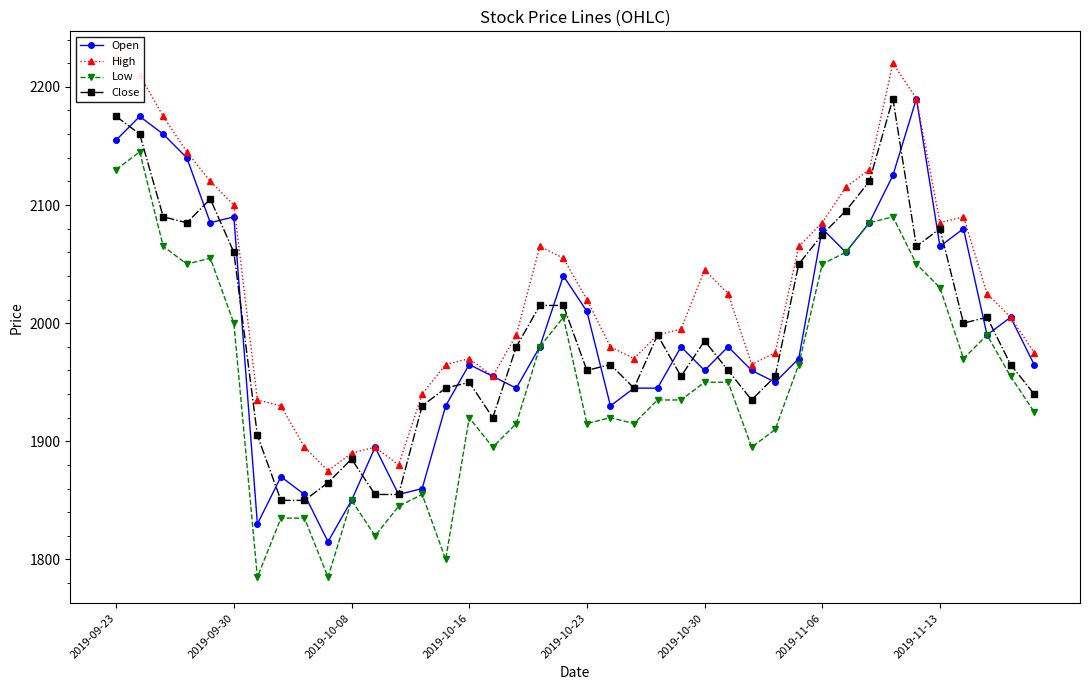

Reading left to right, list all the values displayed in this chart.

Open: 2155	2175	2160	2140	2085	2090	1830	1870	1855	1815	1850	1895	1855	1860	1930	1965	1955	1945	1980	2040	2010	1930	1945	1945	1980	1960	1980	1960	1950	1970	2080	2060	2085	2125	2190	2065	2080	1990	2005	1965
High: 2225	2210	2175	2145	2120	2100	1935	1930	1895	1875	1890	1895	1880	1940	1965	1970	1955	1990	2065	2055	2020	1980	1970	1990	1995	2045	2025	1965	1975	2065	2085	2115	2130	2220	2190	2085	2090	2025	2005	1975
Low: 2130	2145	2065	2050	2055	2000	1785	1835	1835	1785	1850	1820	1845	1855	1800	1920	1895	1915	1980	2005	1915	1920	1915	1935	1935	1950	1950	1895	1910	1965	2050	2060	2085	2090	2050	2030	1970	1990	1955	1925
Close: 2175	2160	2090	2085	2105	2060	1905	1850	1850	1865	1885	1855	1855	1930	1945	1950	1920	1980	2015	2015	1960	1965	1945	1990	1955	1985	1960	1935	1955	2050	2075	2095	2120	2190	2065	2080	2000	2005	1965	1940